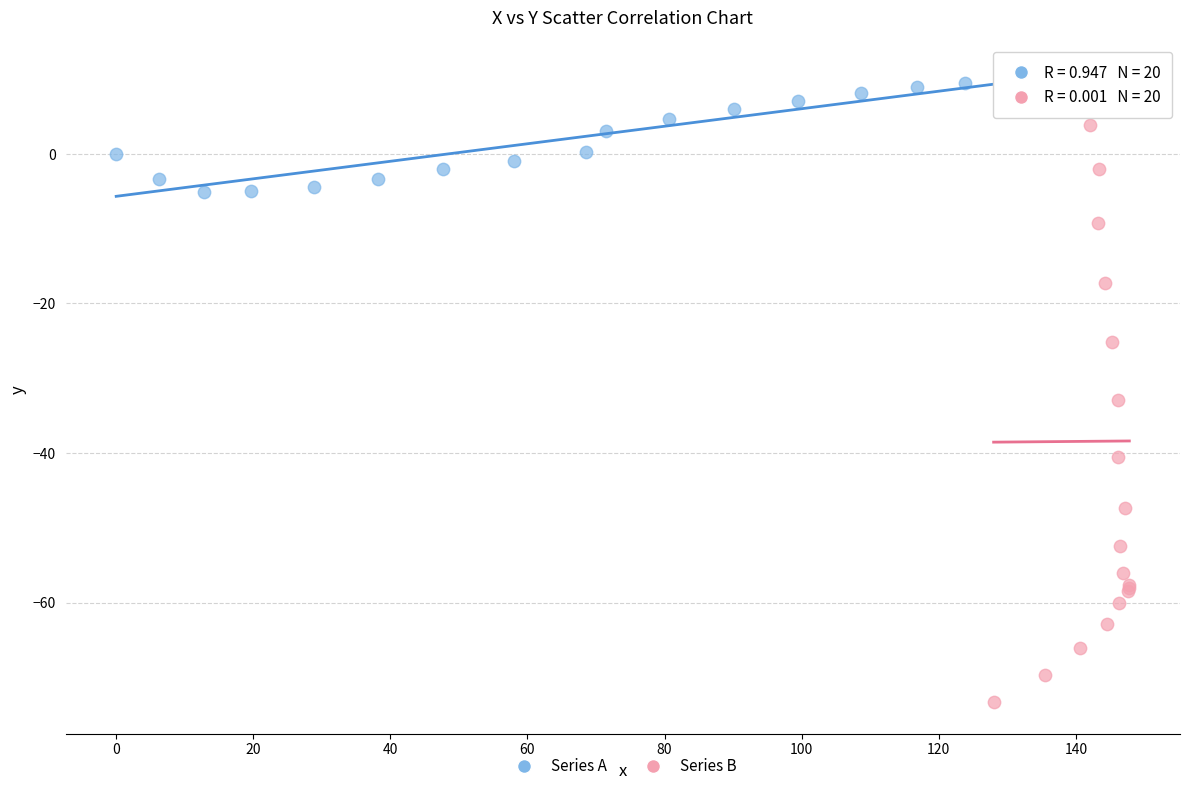

Which series reaches the minimum Y coordinate?

Series B